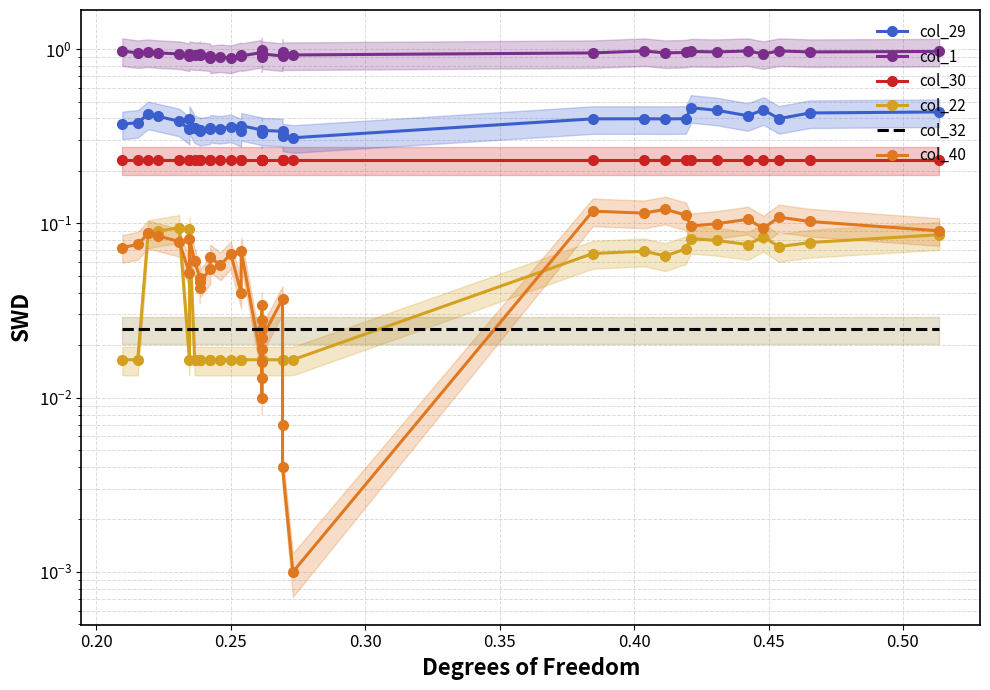

Is this an area chart (filled region under the line)?

No